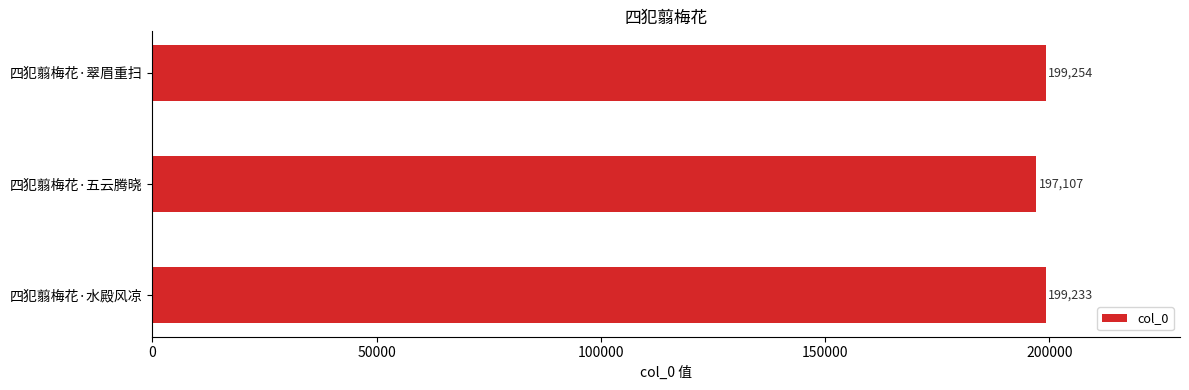

True or false: the data shows 199233 at 四犯翦梅花·水殿风凉.

True